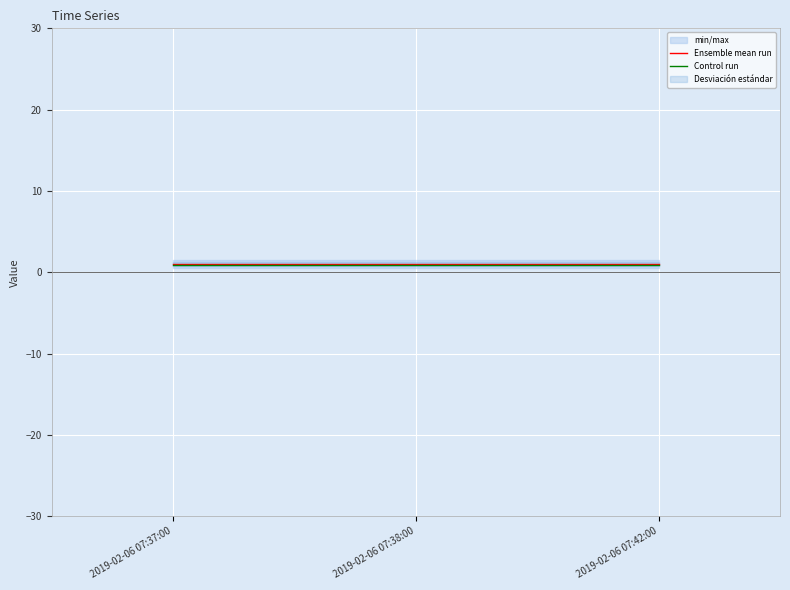

Which series changed the most between 2019-02-06 07:37:00 and 2019-02-06 07:42:00?

Ensemble mean run